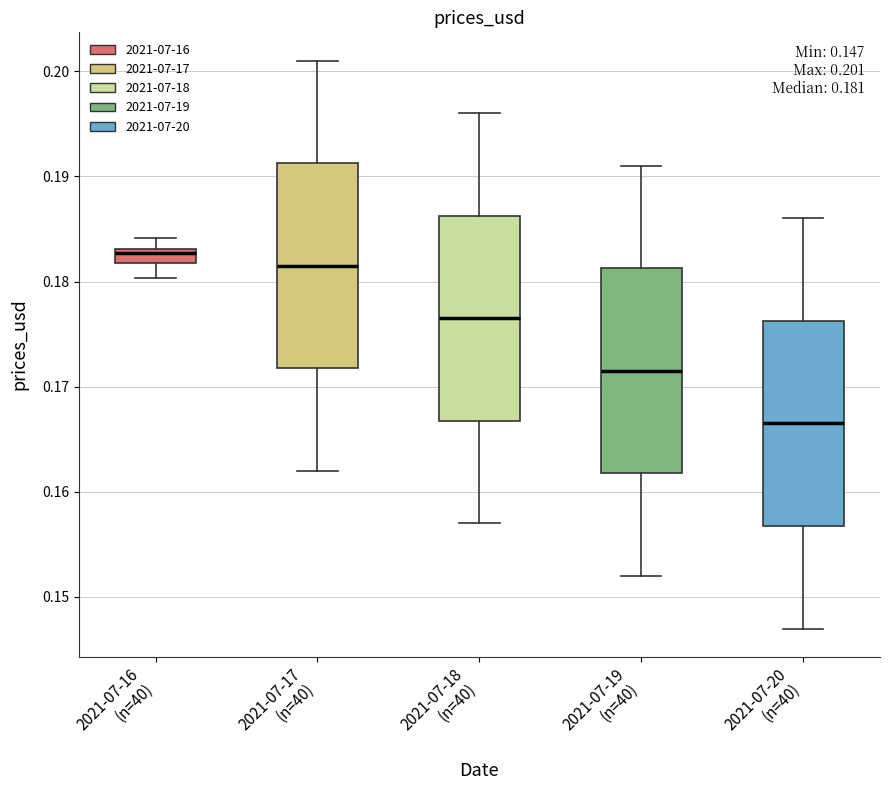

Which box's median line is the lowest?

2021-07-20 (n=40)